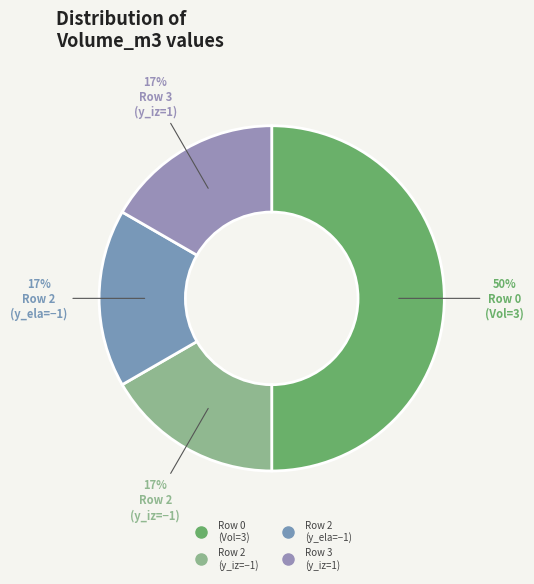

How many segments does this pie chart have?

4